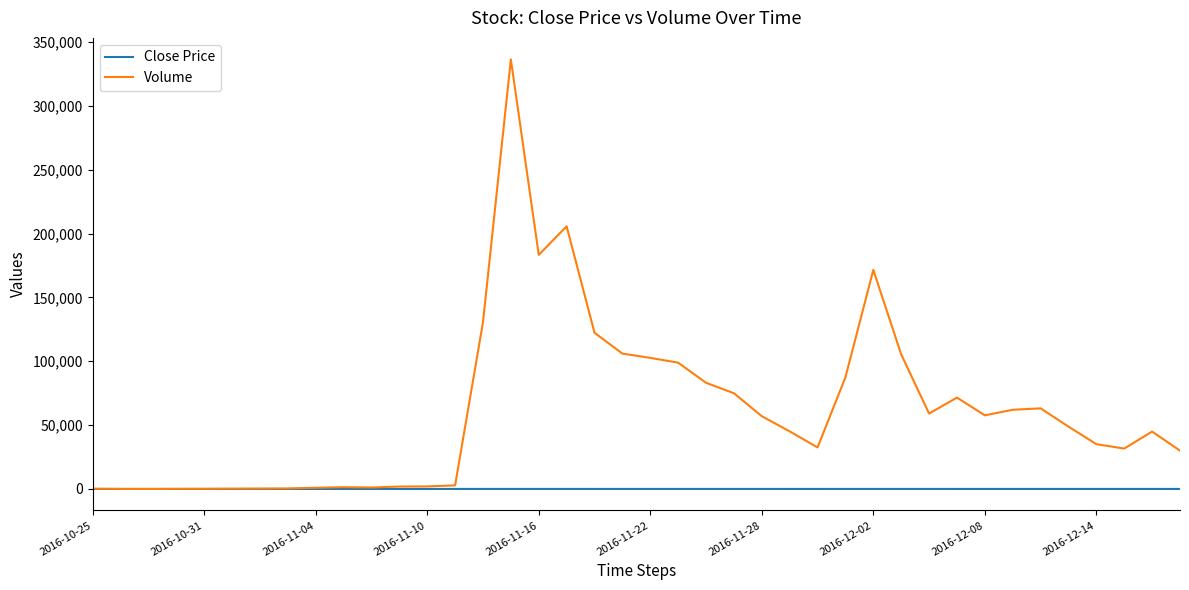

List the series in order of their overall mean, highest first.

Volume, Close Price